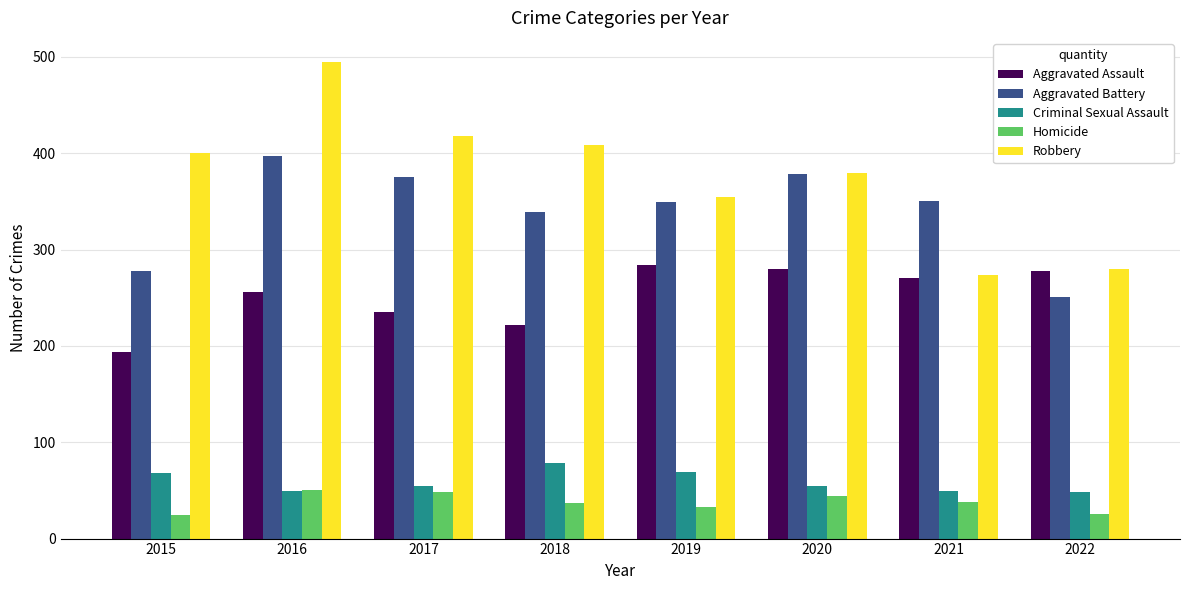

What is the highest value of the Aggravated Assault series?

284